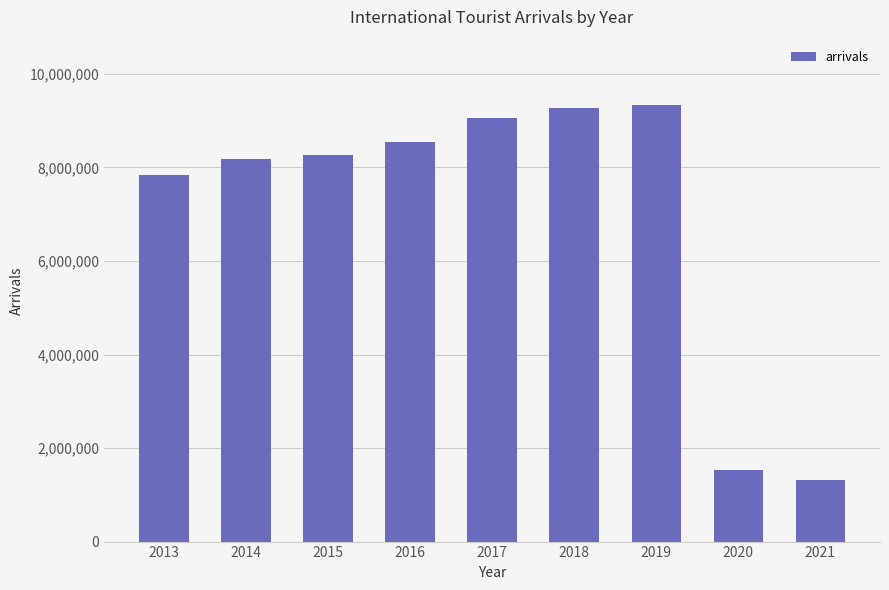

Is it true that the value at 2013 is 7833913?

True